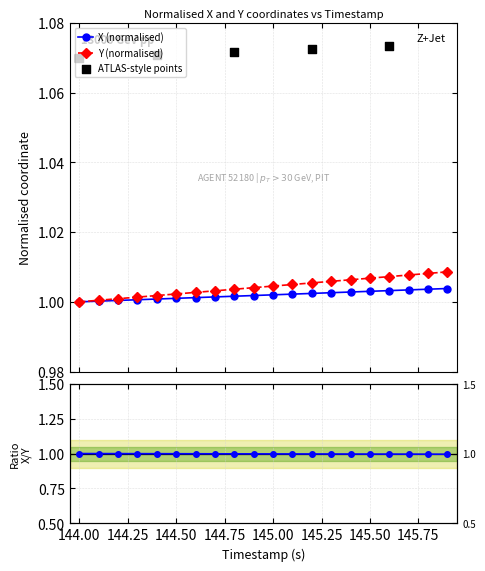

At which category is the sum across all series the highest?

145.9